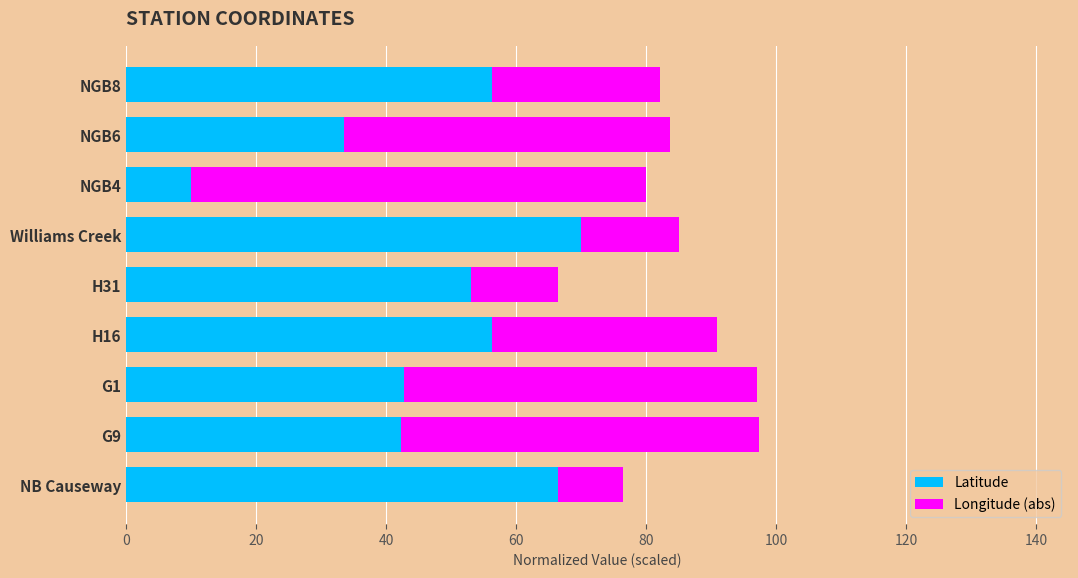

What is the total value across all series at G9?

97.4